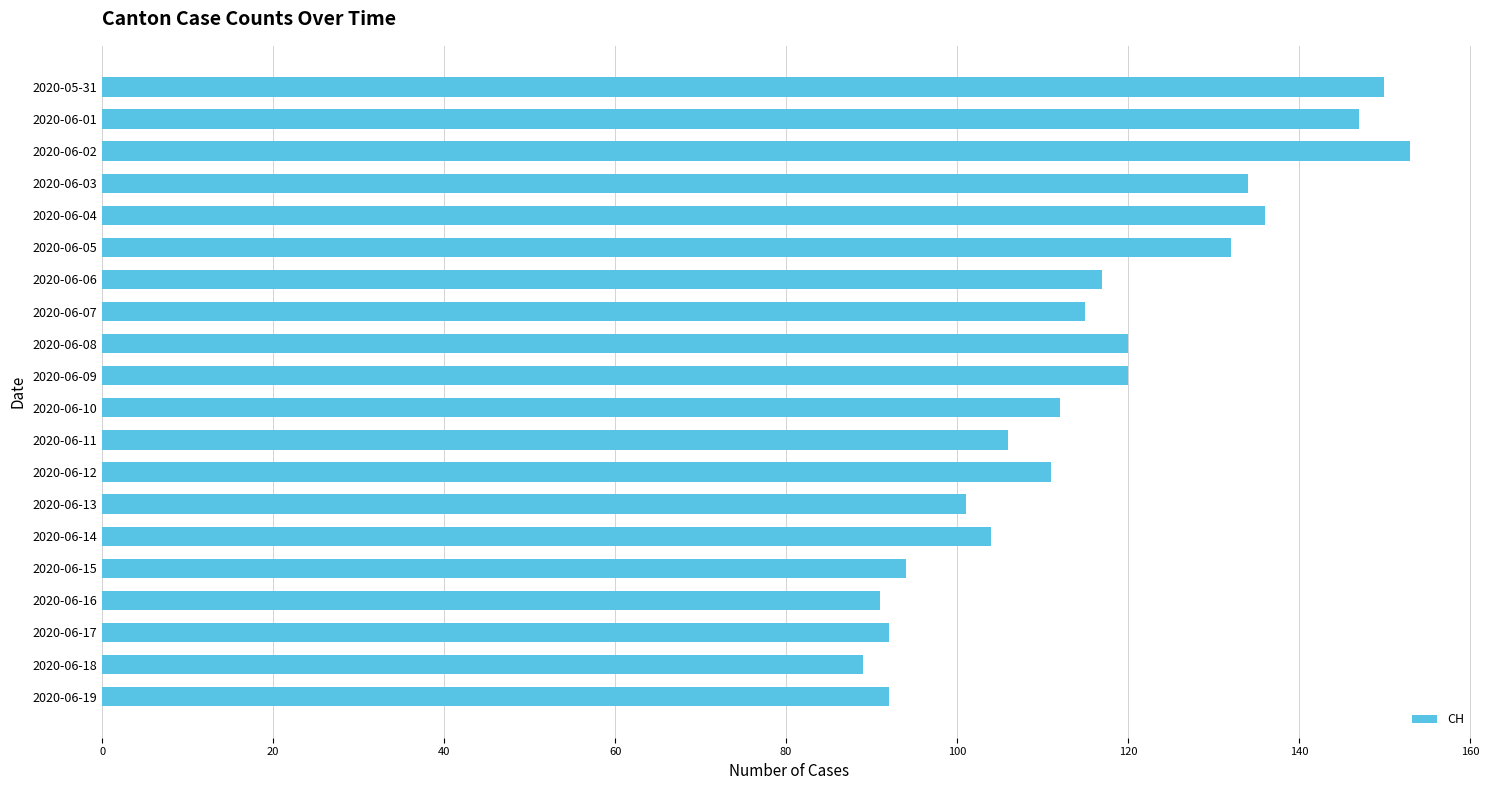

What is the label of the 13th bar from the top?

2020-06-12